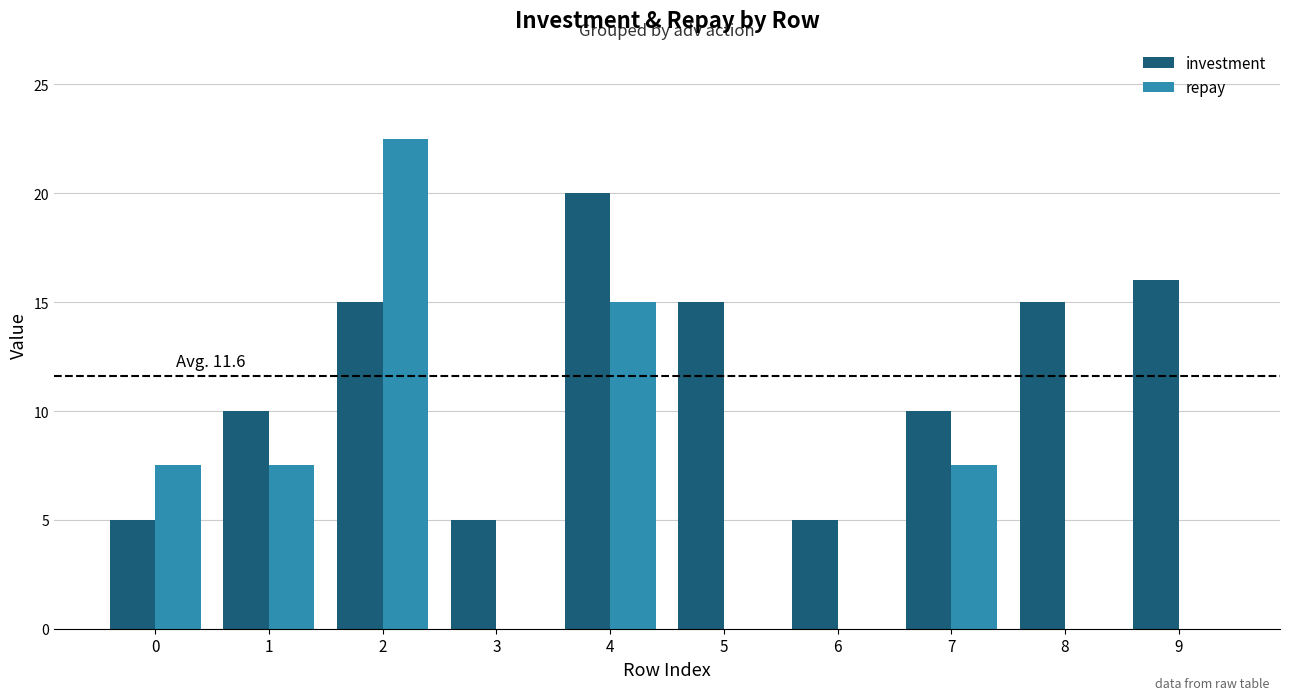

What is the difference between the repay values at 4 and 1?

7.5